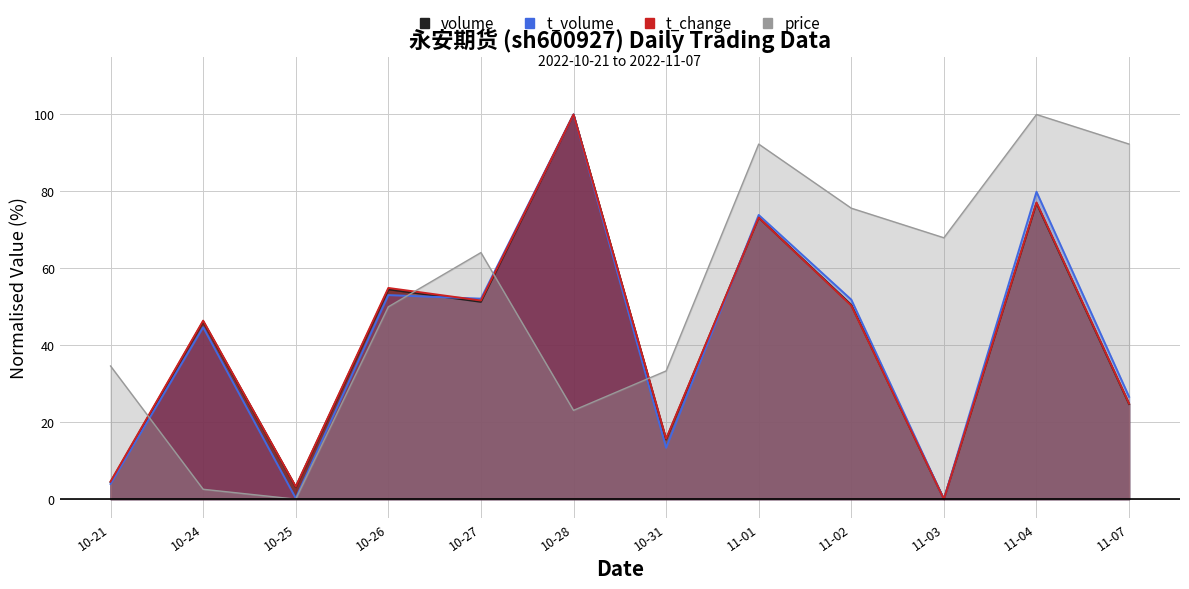

How many data points does each series have?

12